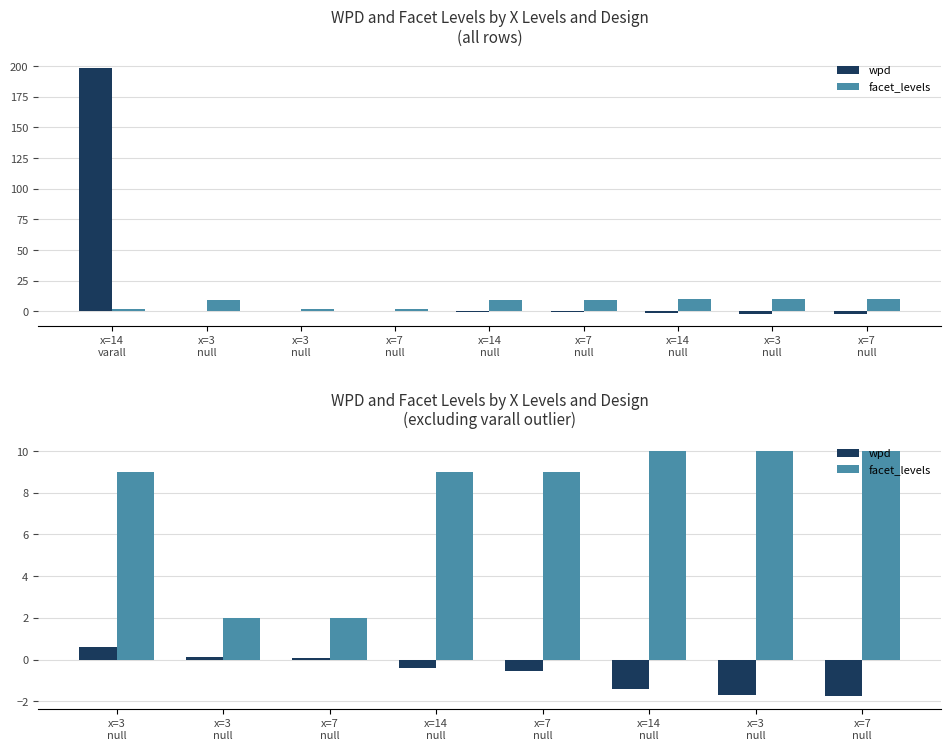

The value of wpd at x=14 null is -0.1. True or false?

False